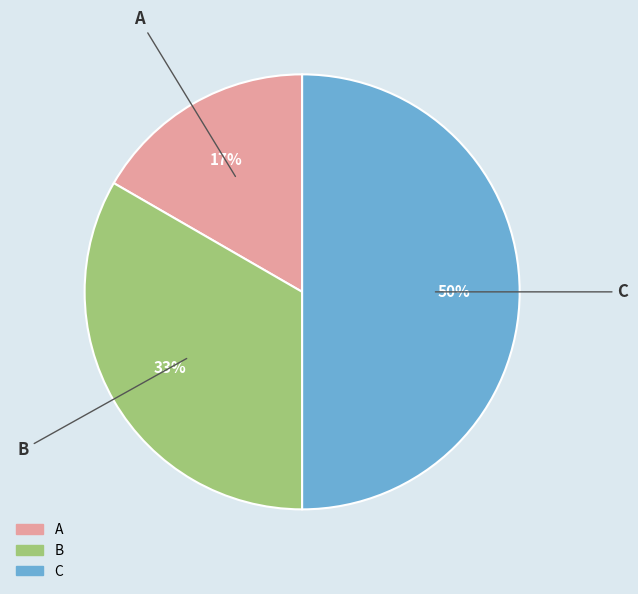

To the nearest percent, what is the average slice percentage?

33%